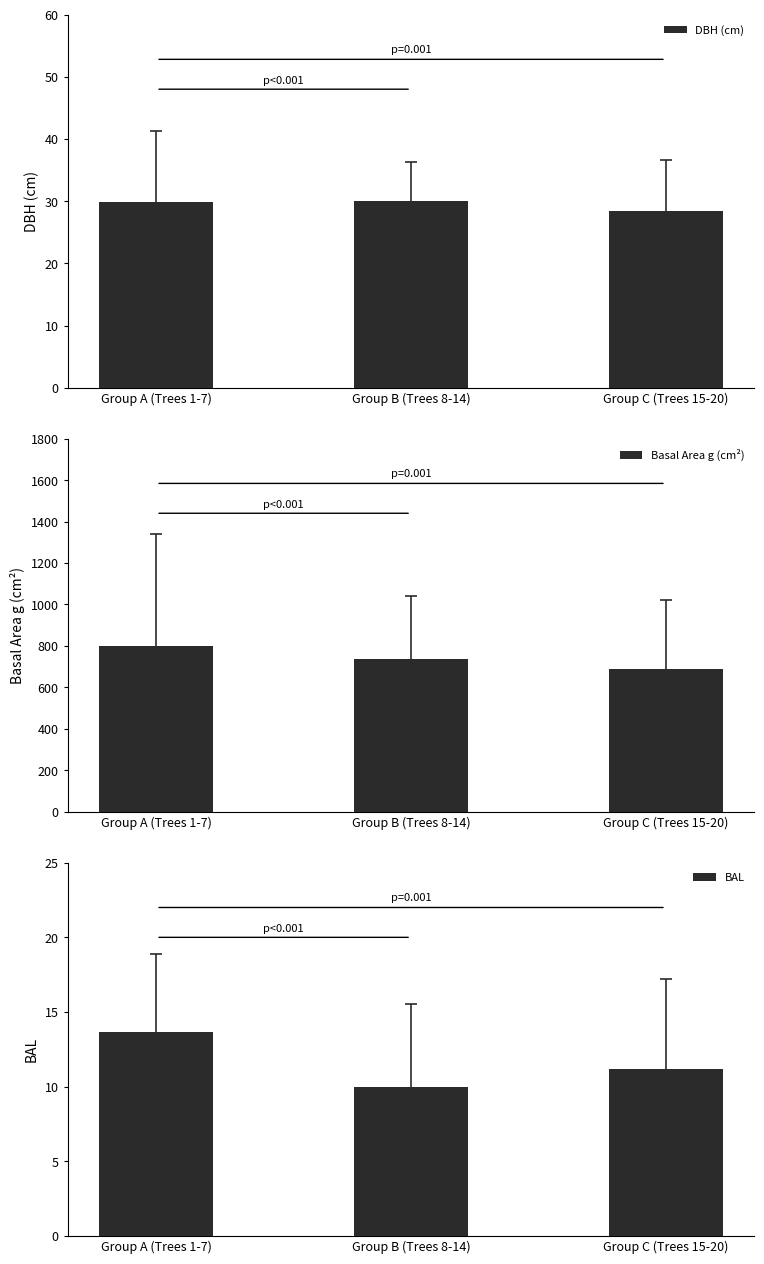

How many values in the DBH (cm) series are below 29?

1